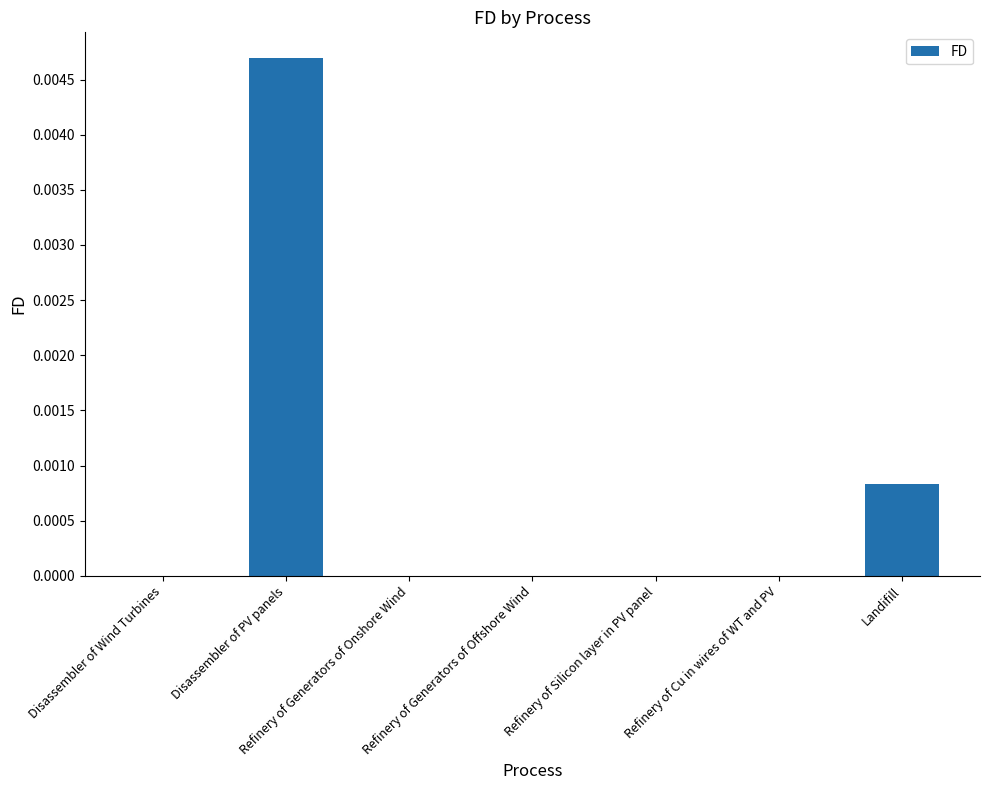

The value at Refinery of Generators of Onshore Wind is 0.0. True or false?

True